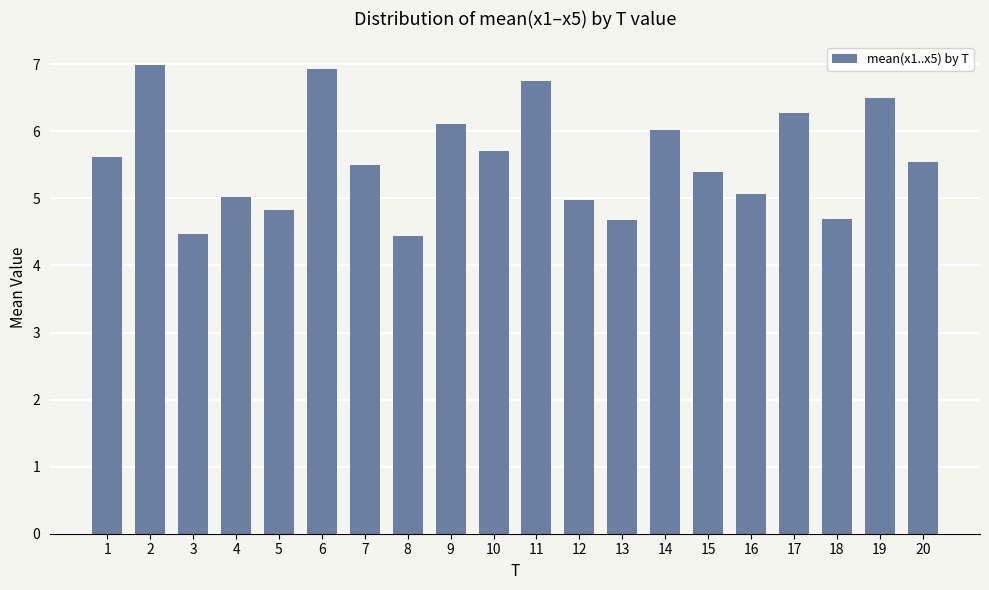

Which has a higher value, 12 or 2?

2